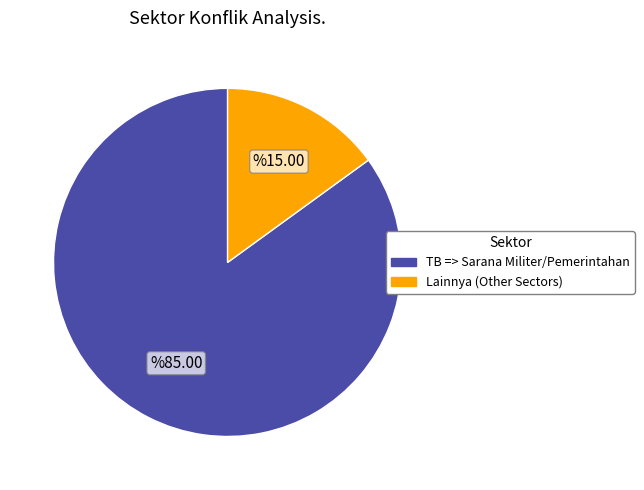

Is there any slice that represents more than half of the pie?

Yes